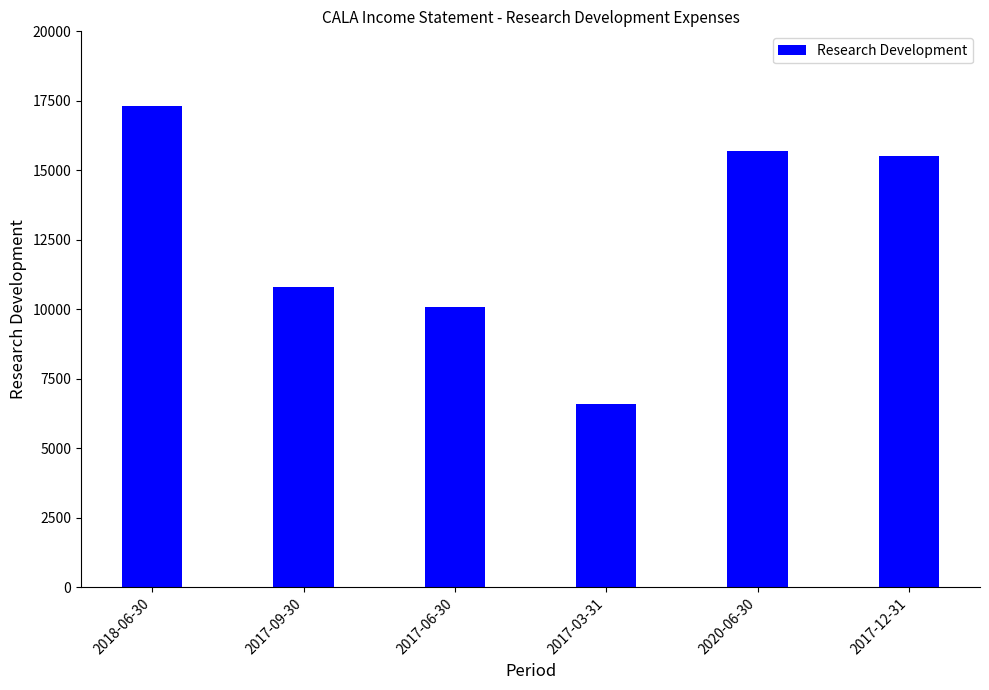

Rank the categories by value from lowest to highest.

2017-03-31, 2017-06-30, 2017-09-30, 2017-12-31, 2020-06-30, 2018-06-30